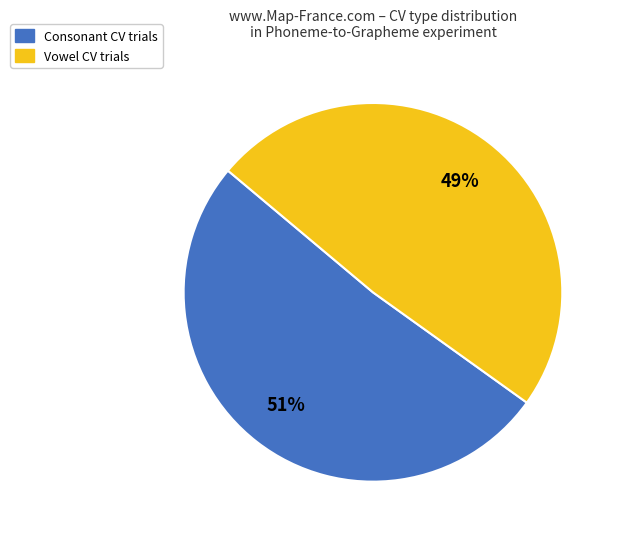

To the nearest percent, what is the average slice percentage?

50%